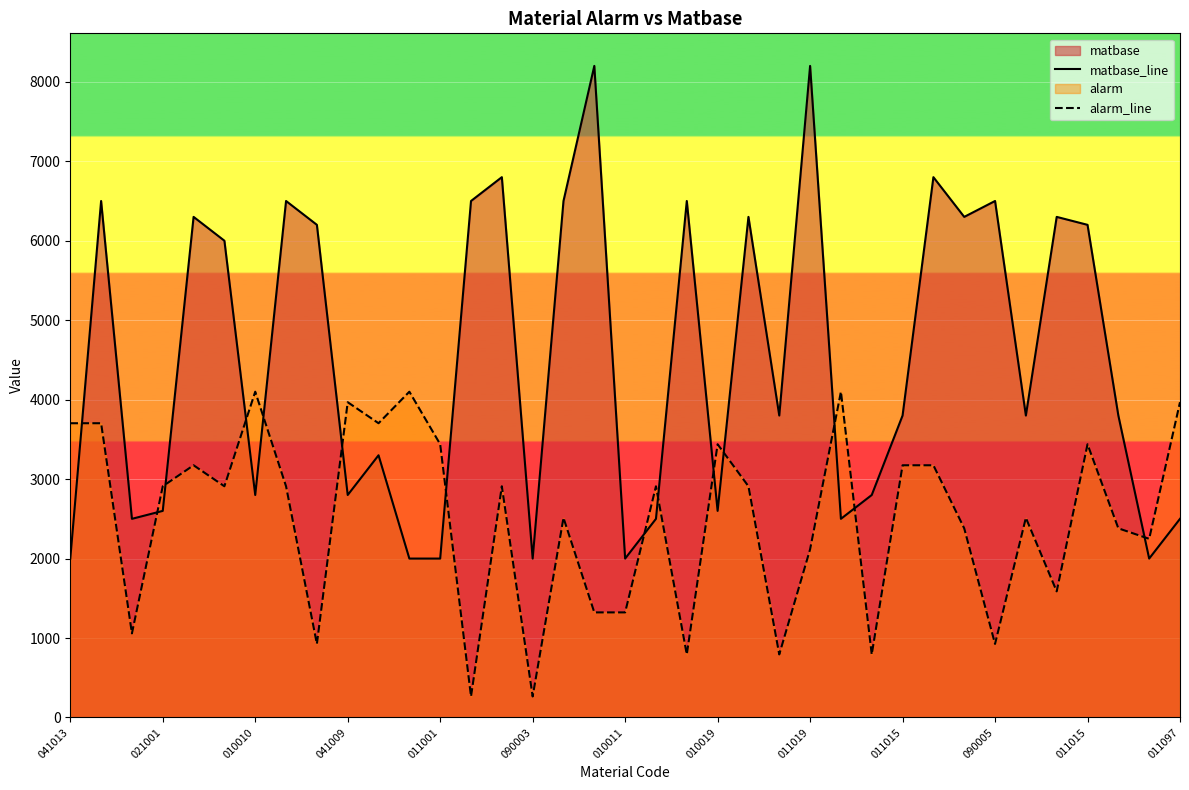

How many interior local peaks does the matbase_line series have?

12